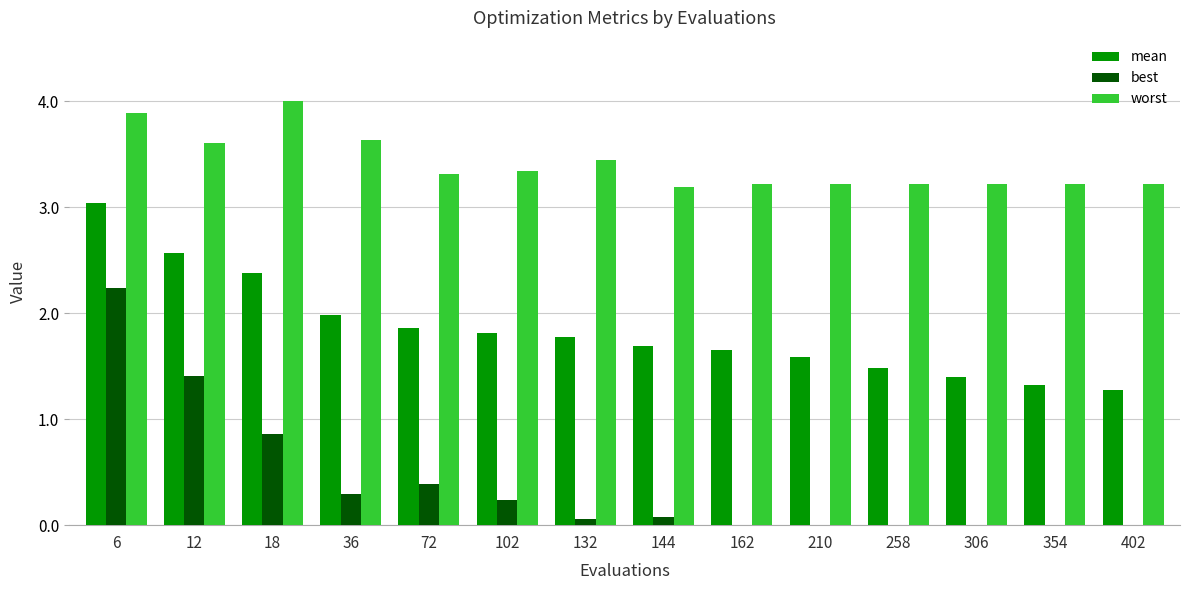

Which category has the highest value across all series?

18